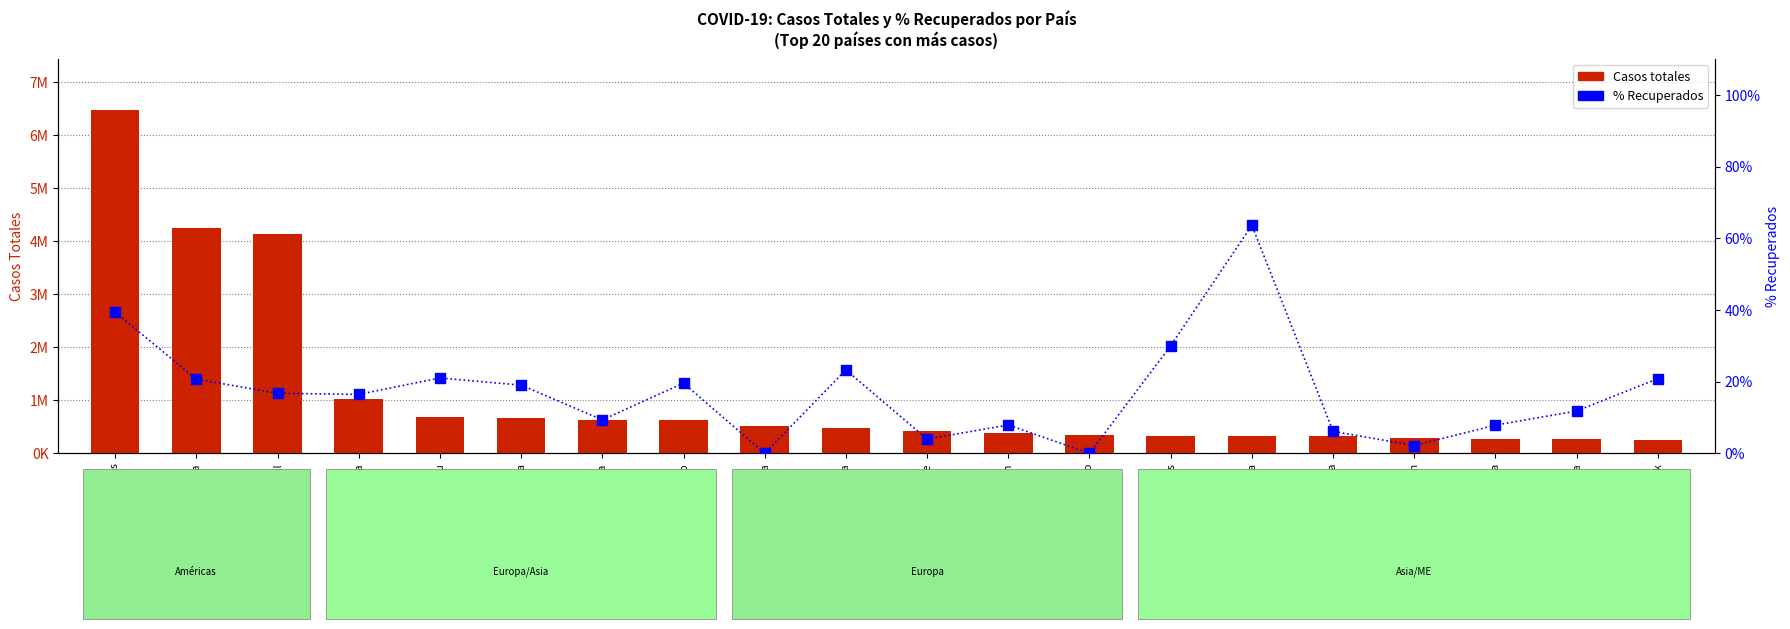

At which category is the sum across all series the highest?

Estados Unidos